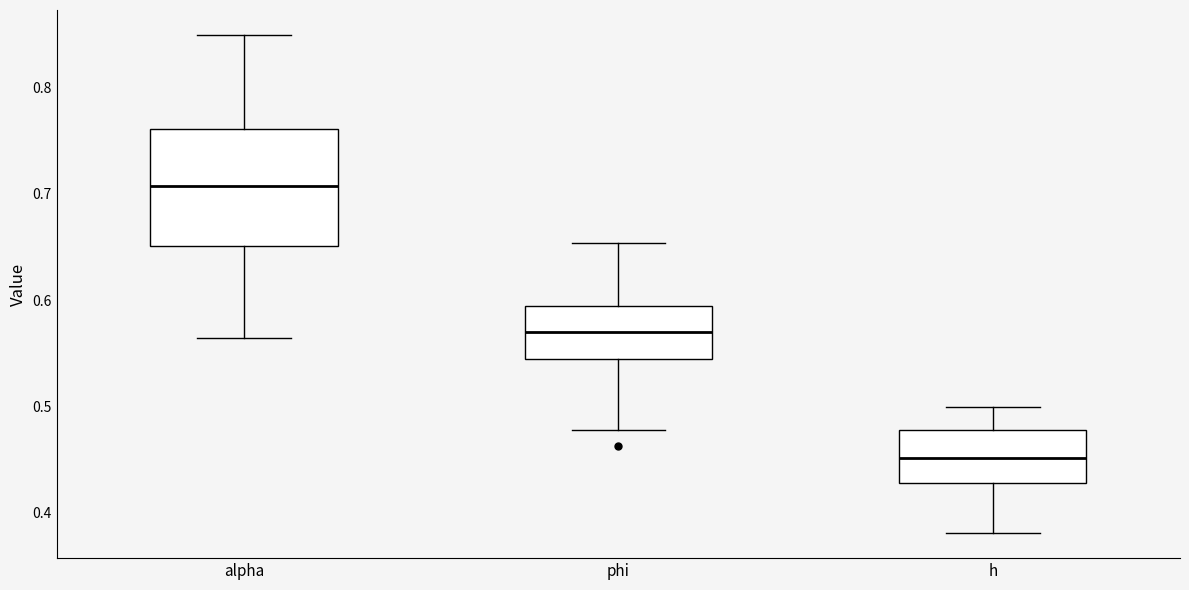

Reading left to right, transcribe this box plot: for each box, give where its median line is, the range the box spans, and where its two whiskers end, as read against the y-axis. The values are not printed on the chart, so give them approximately, as read against the axis.

alpha: median 0.71, box 0.65 to 0.76, whiskers 0.56 to 0.85
phi: median 0.57, box 0.55 to 0.59, whiskers 0.48 to 0.65
h: median 0.45, box 0.43 to 0.48, whiskers 0.38 to 0.50